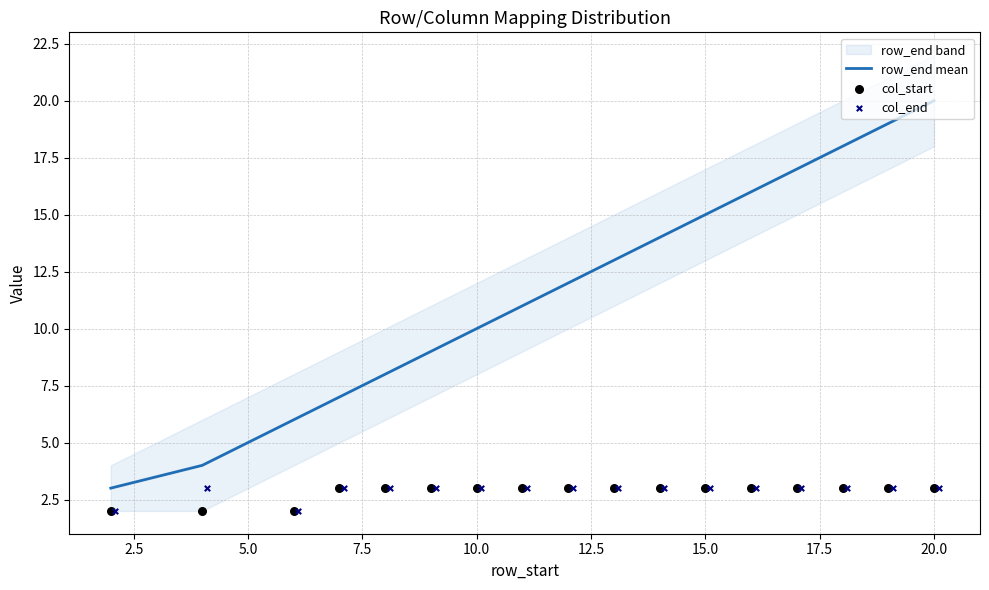

At which label does row_end mean reach its peak?

20.0